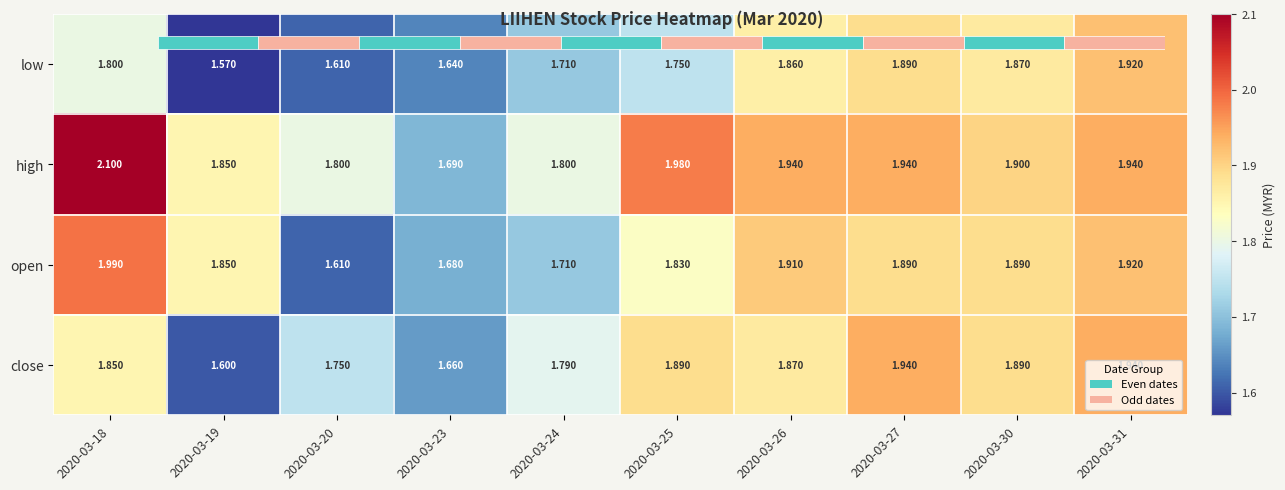

How many low values are between 1 and 2?

10